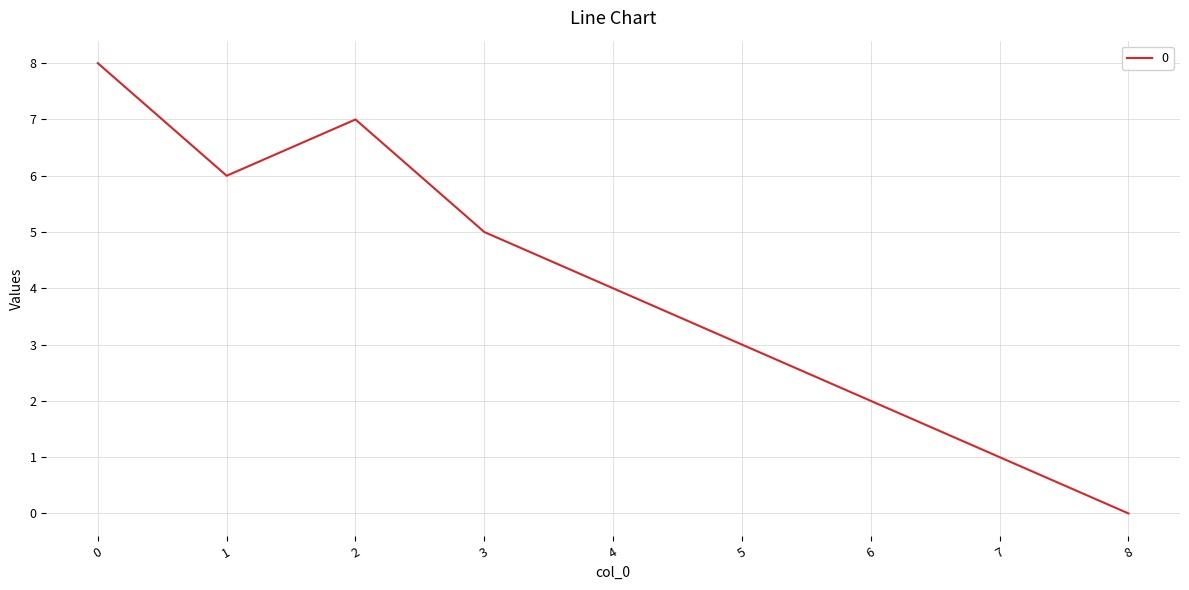

The chart shows a value of 4 at 4. True or false?

True